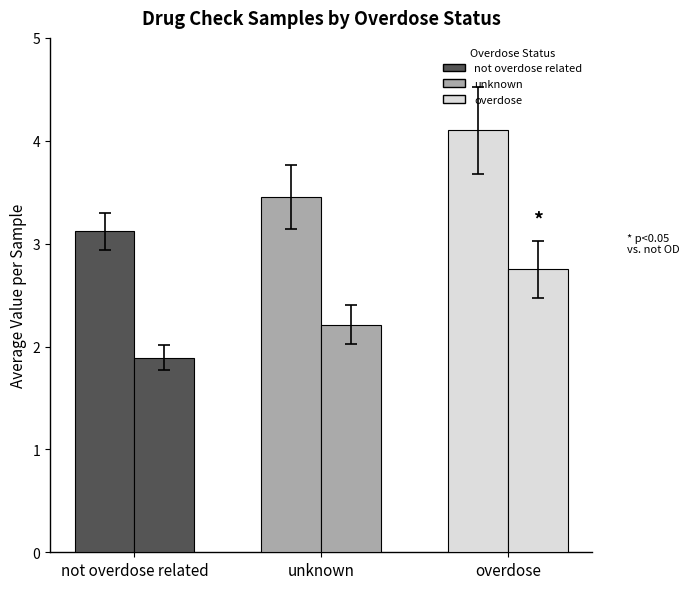

Are the bars grouped side by side (vs. stacked)?

Yes